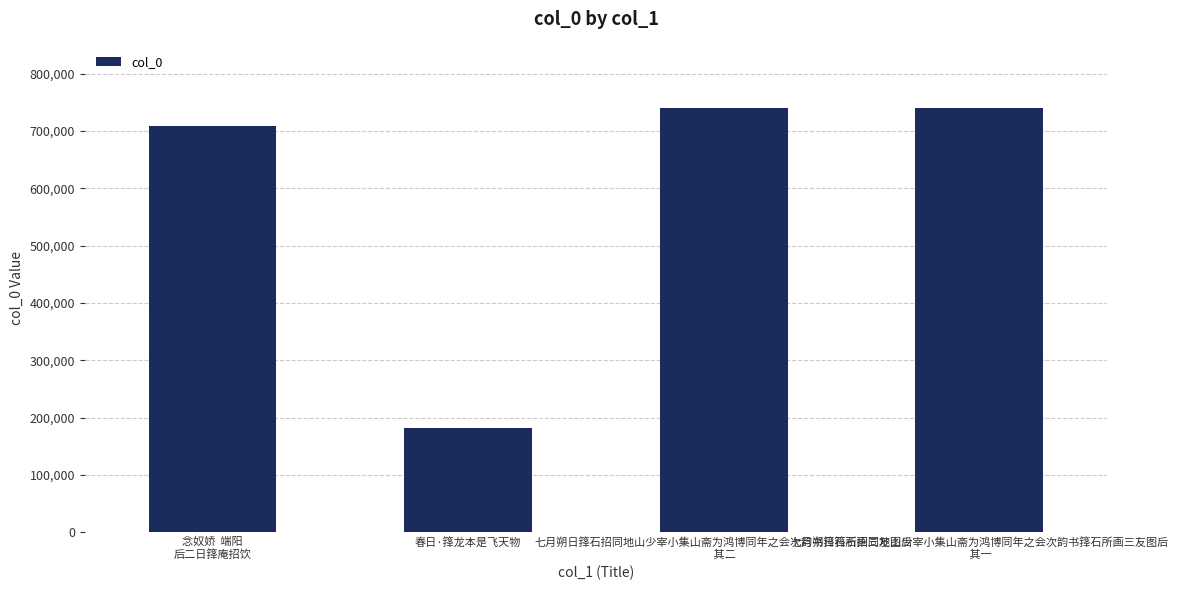

What is the minimum value shown in the chart?

182253